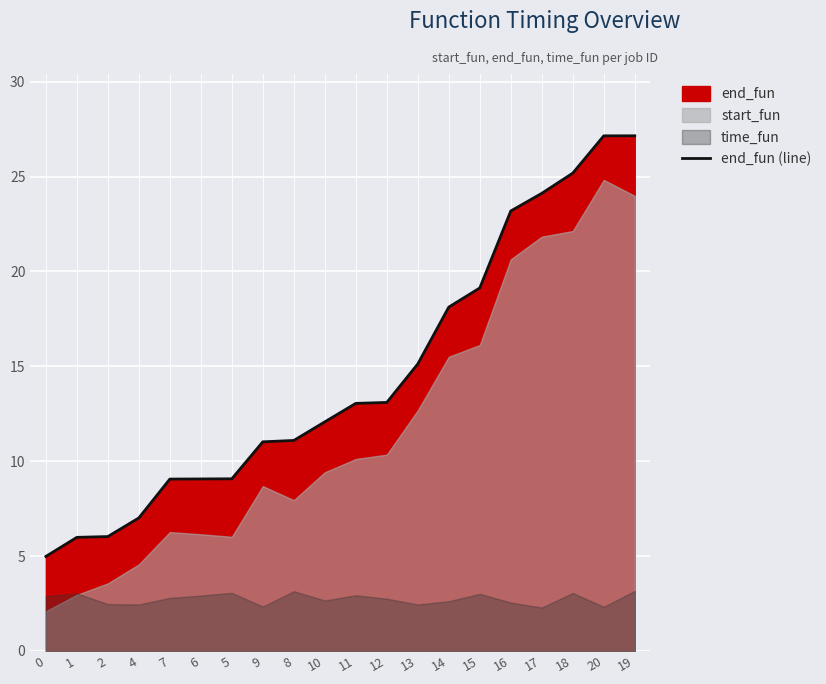

Reading left to right, what are all the values shown in this chart?

5.0	6.0	6.0	7.0	9.1	9.1	9.1	11.0	11.1	12.1	13.0	13.1	15.1	18.1	19.1	23.2	24.1	25.2	27.1	27.1